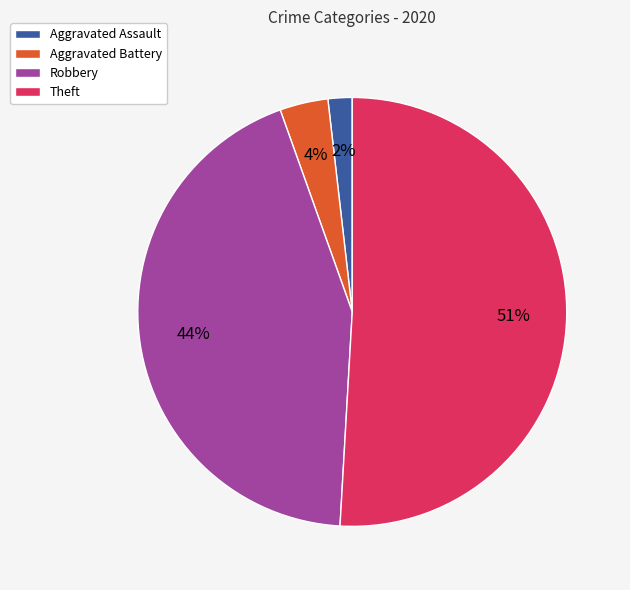

To the nearest percent, what is the average slice percentage?

25%